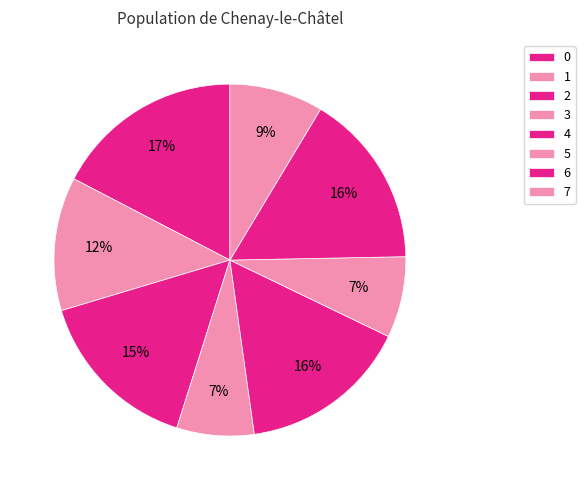

Between 5 and 1, which is larger?

1